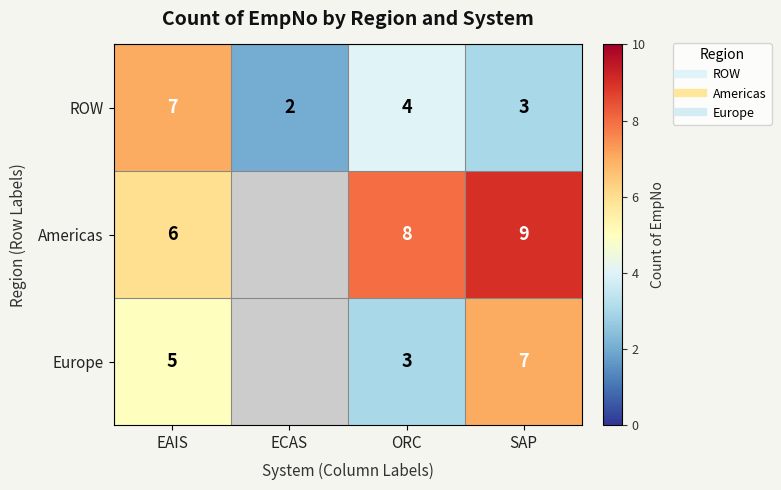

At SAP, list the series in order from smallest to largest.

ROW, Europe, Americas